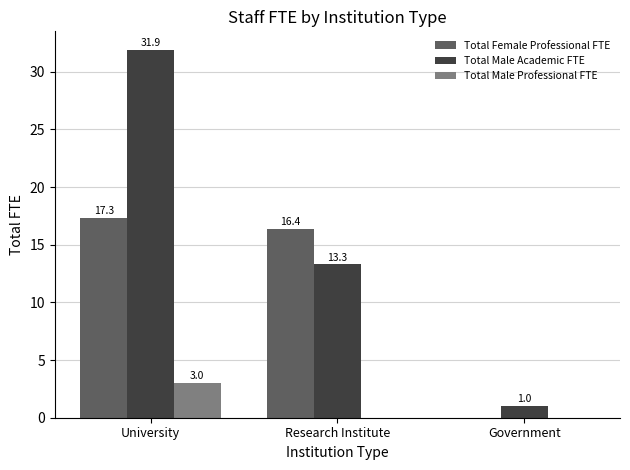

Are the bars grouped side by side (vs. stacked)?

Yes